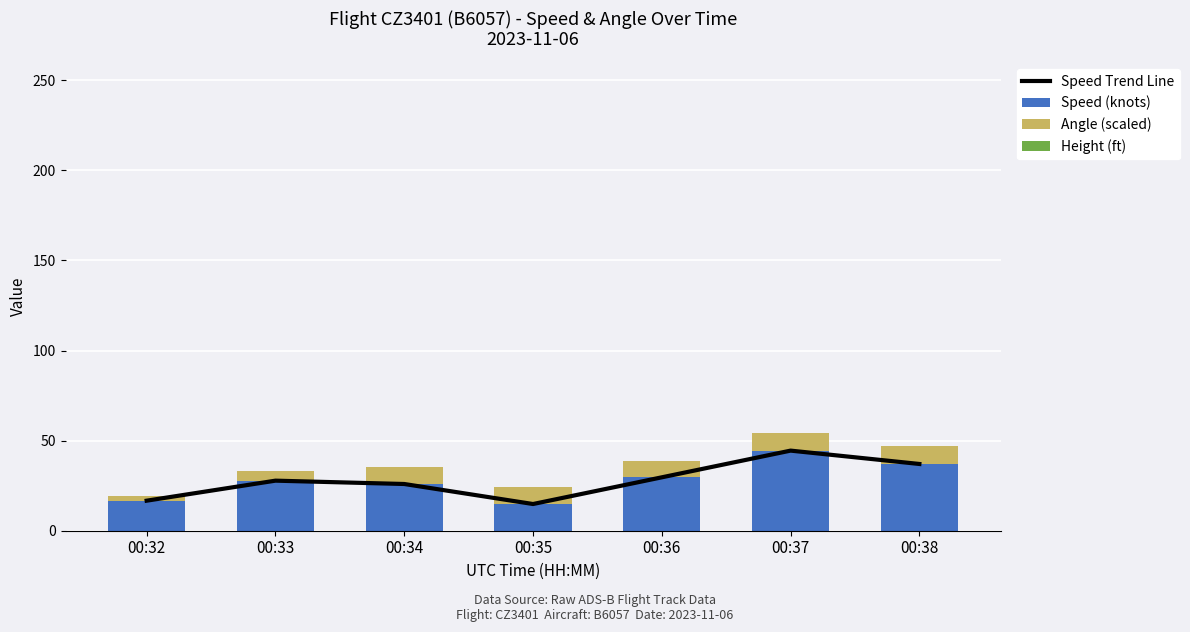

What is the difference between the highest and lowest values at 00:38?

37.0